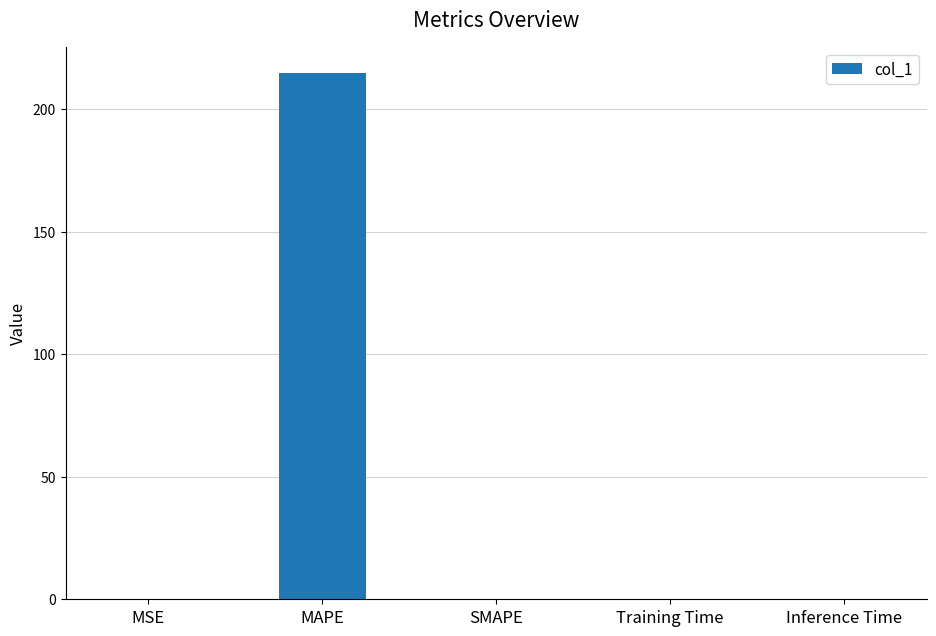

What is the sum of all values?

214.6